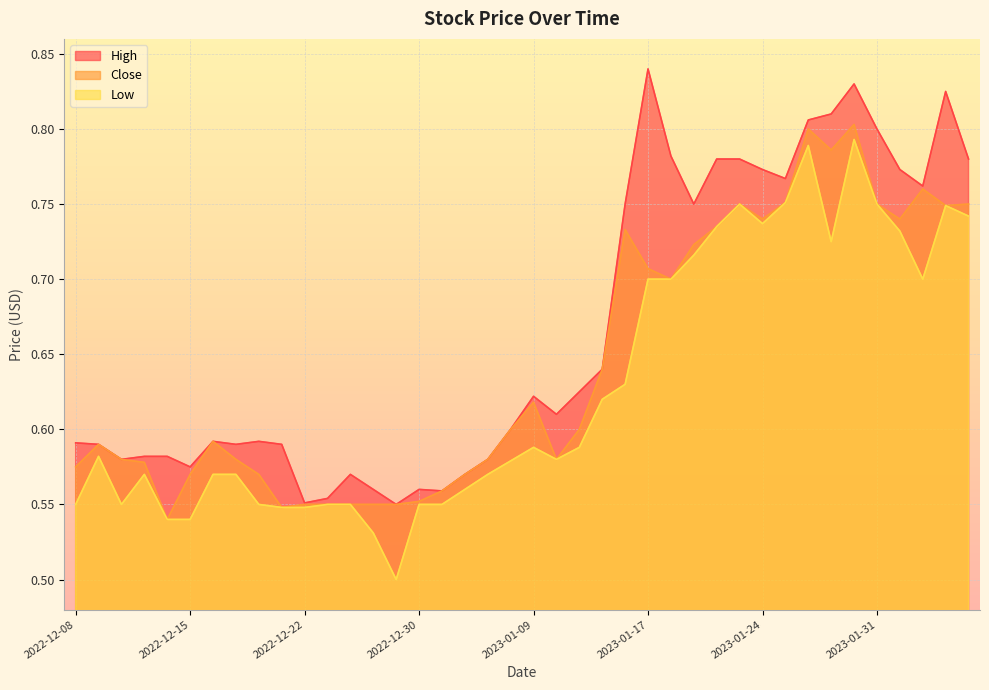

How many lines are shown in the chart?

3